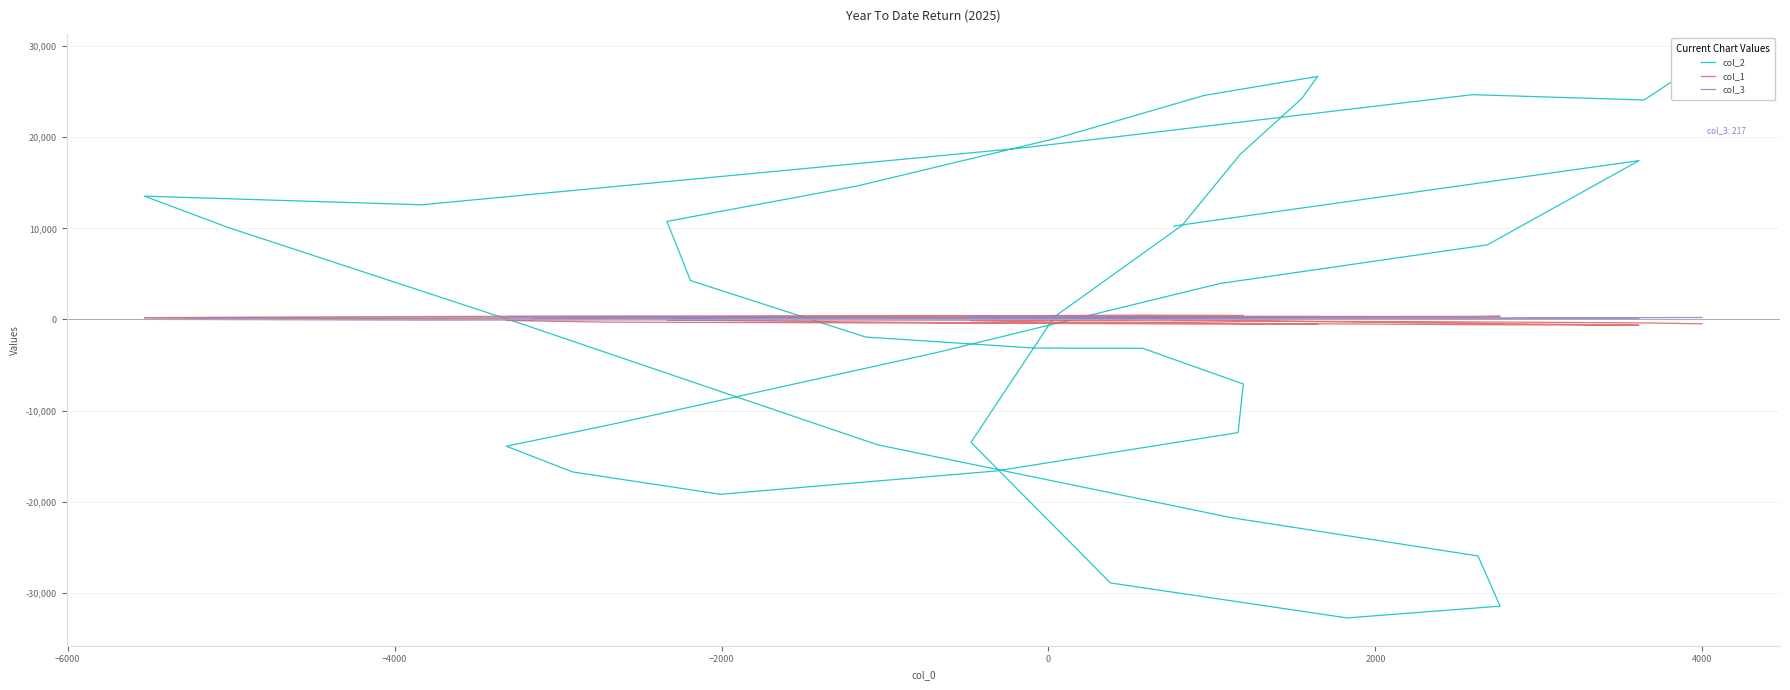

Rank the series by their maximum value, from lowest to highest.

col_3, col_1, col_2